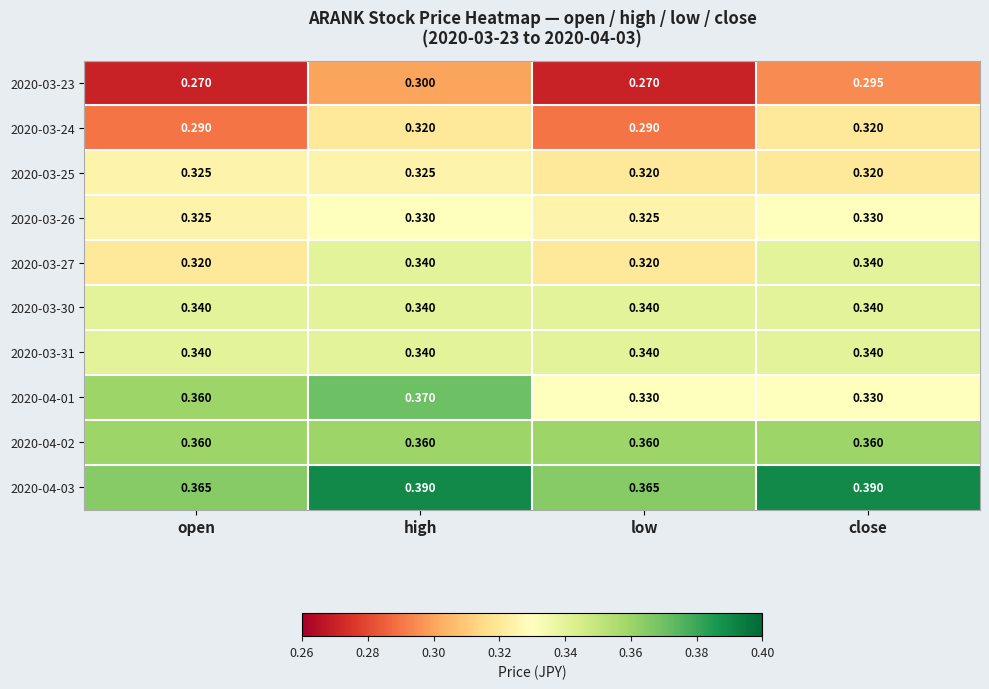

At which category is the sum across all series the highest?

high